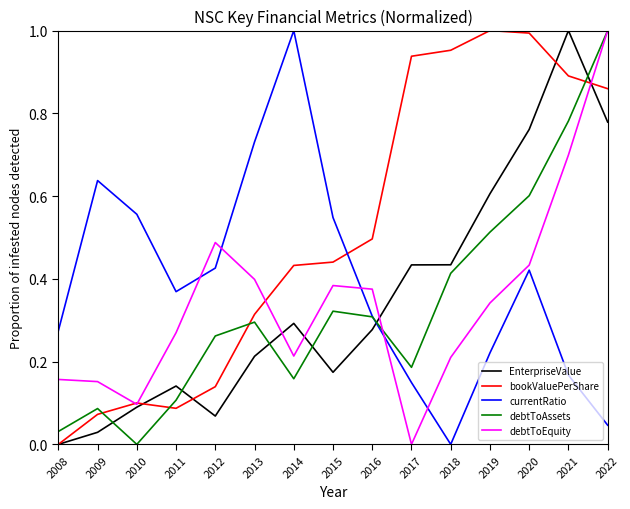

Between 2008 and 2018, which series saw the biggest shift?

bookValuePerShare